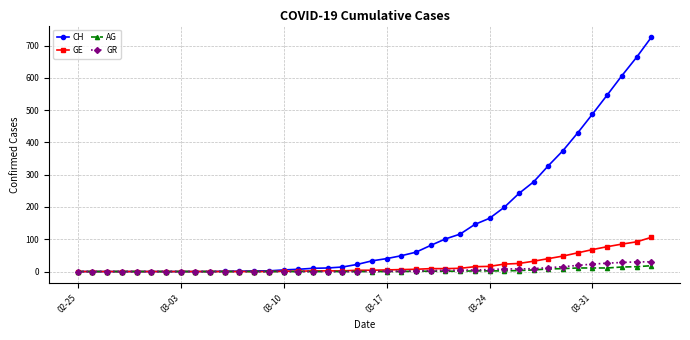

Which series has the largest total across all categories?

CH